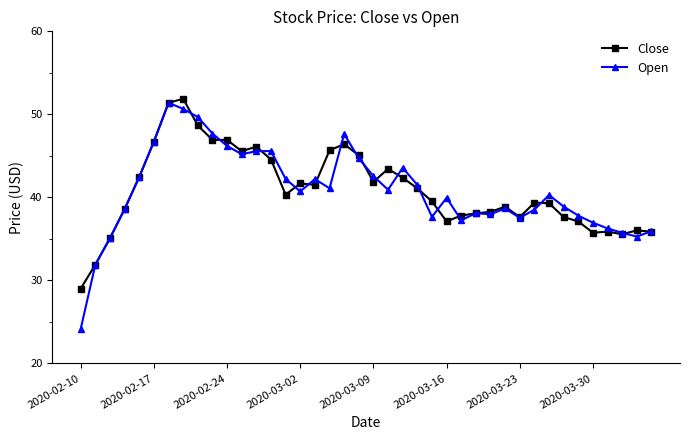

Which series has the largest range (max minus min)?

Open